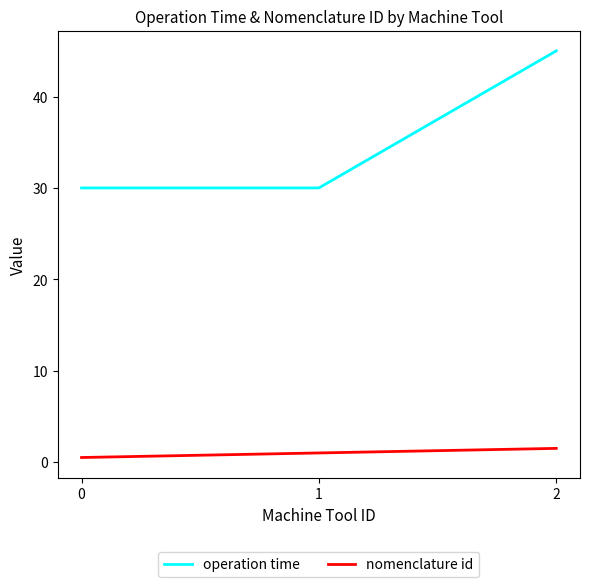

What is the difference between the highest and lowest values at 0?

29.5